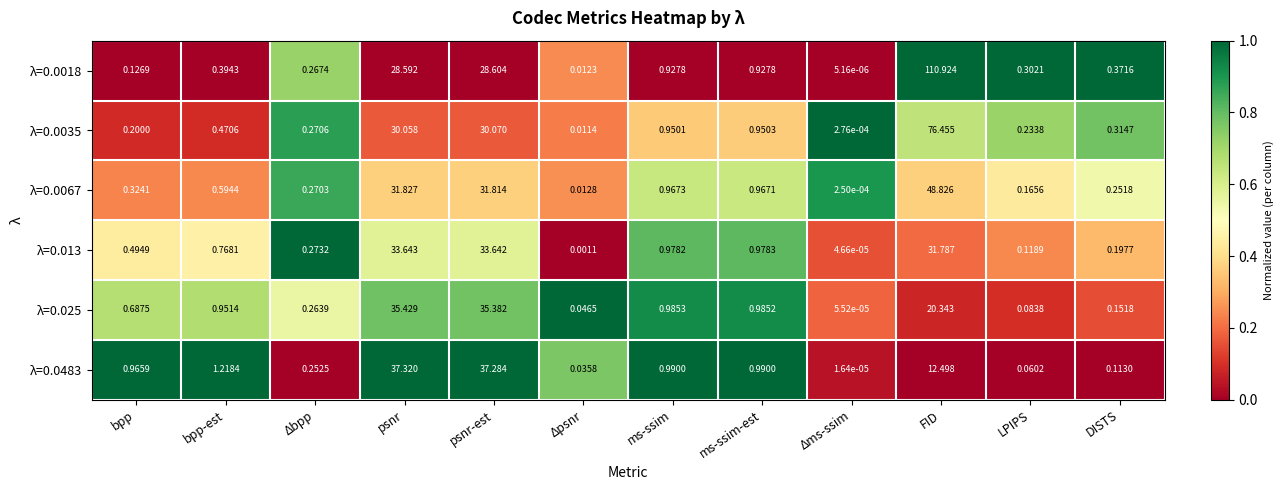

Is the value of λ=0.025 at LPIPS greater than the value of λ=0.0035 at Δbpp?

No